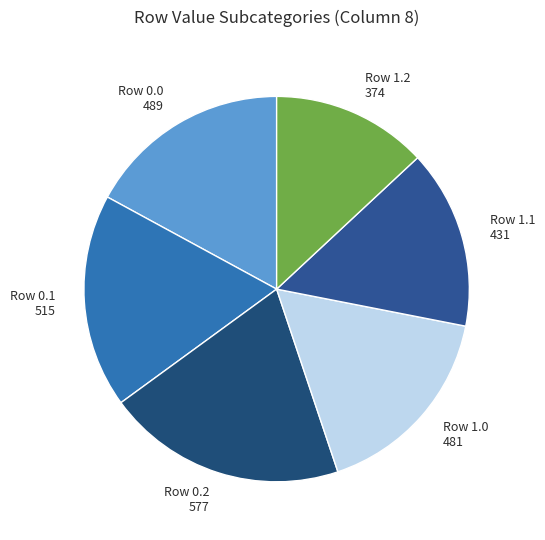

The Row 1.2 slice represents 6% of the pie. True or false?

False